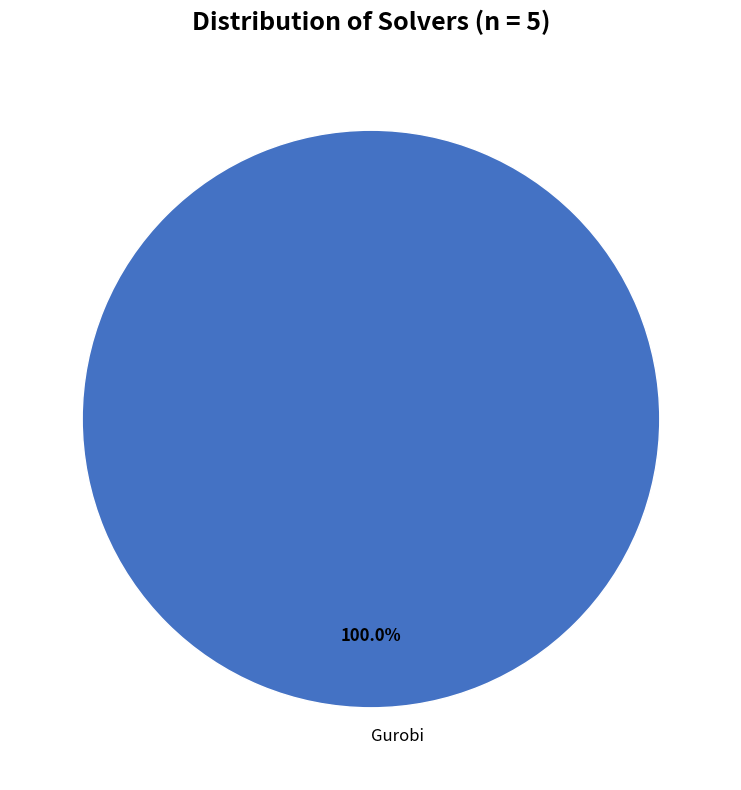

To the nearest percent, what percentage of the pie is Gurobi?

100%